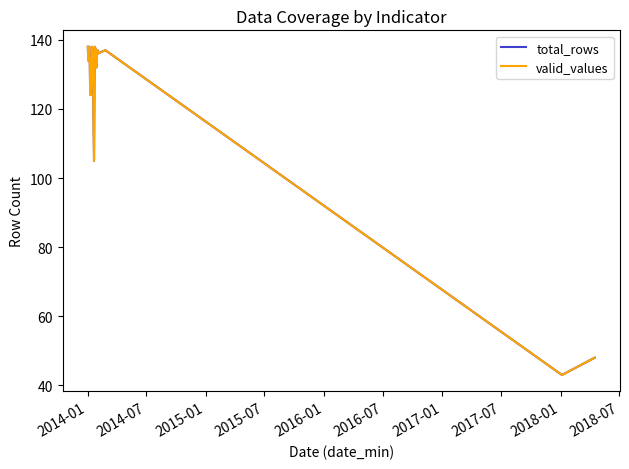

What is the maximum value shown in the chart?

138